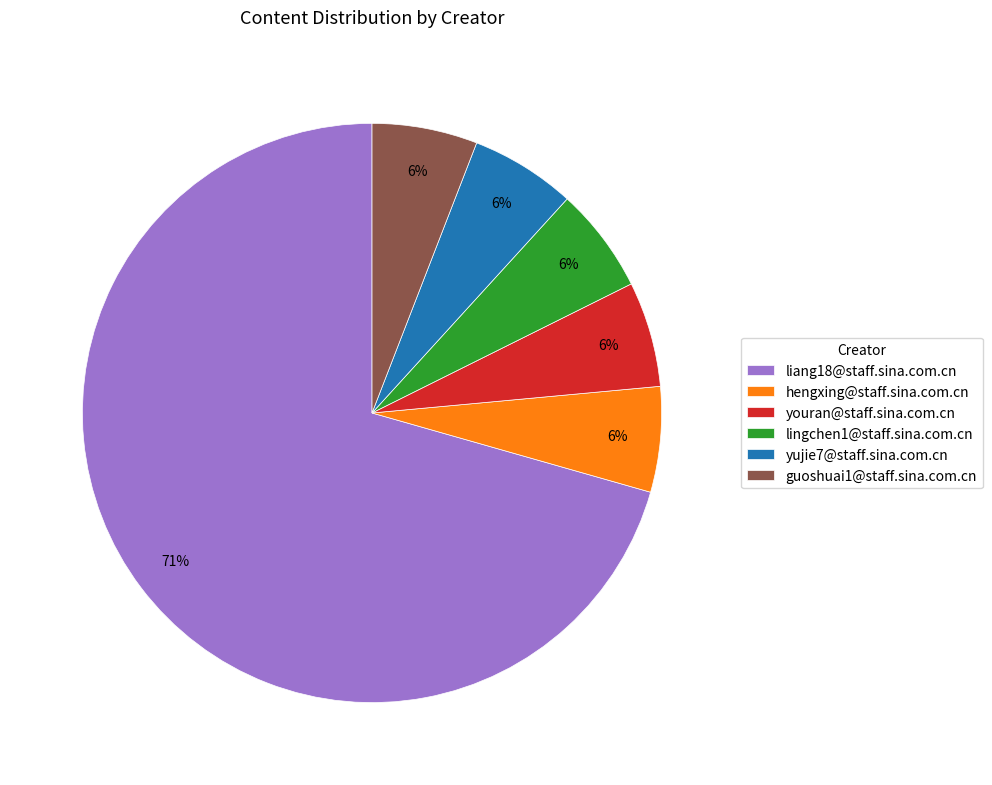

To the nearest percent, what portion does lingchen1@staff.sina.com.cn represent?

6%